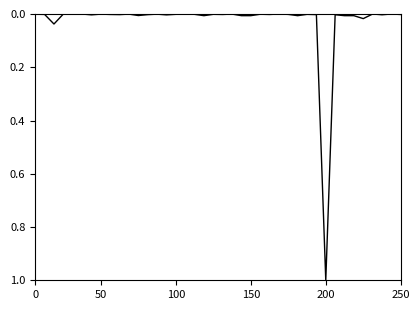

What is the maximum value shown in the chart?

1.0